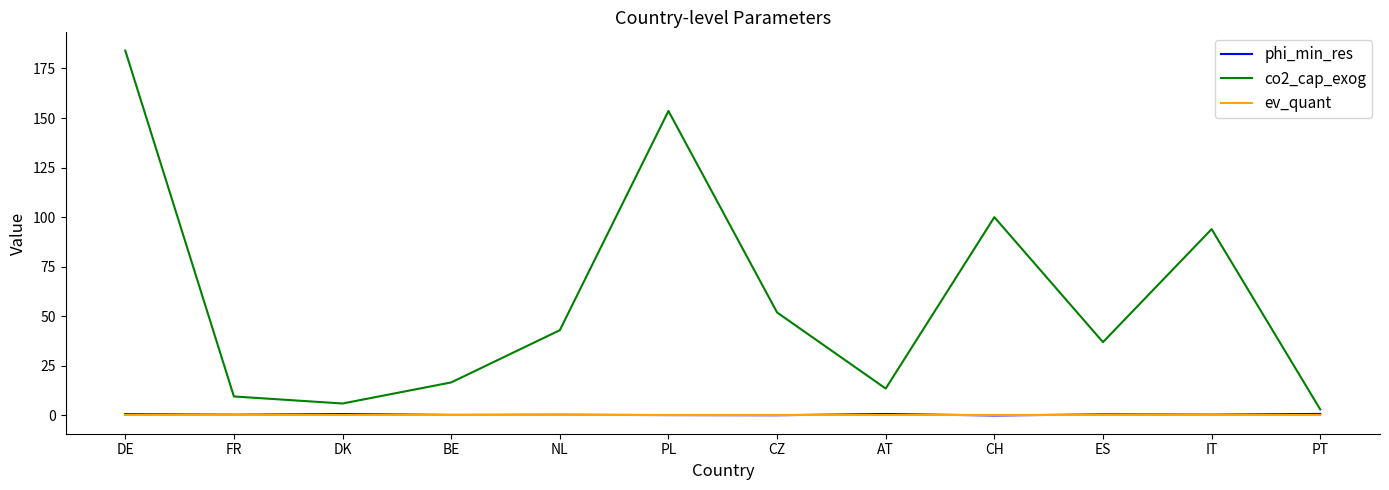

Is this an area chart (filled region under the line)?

No